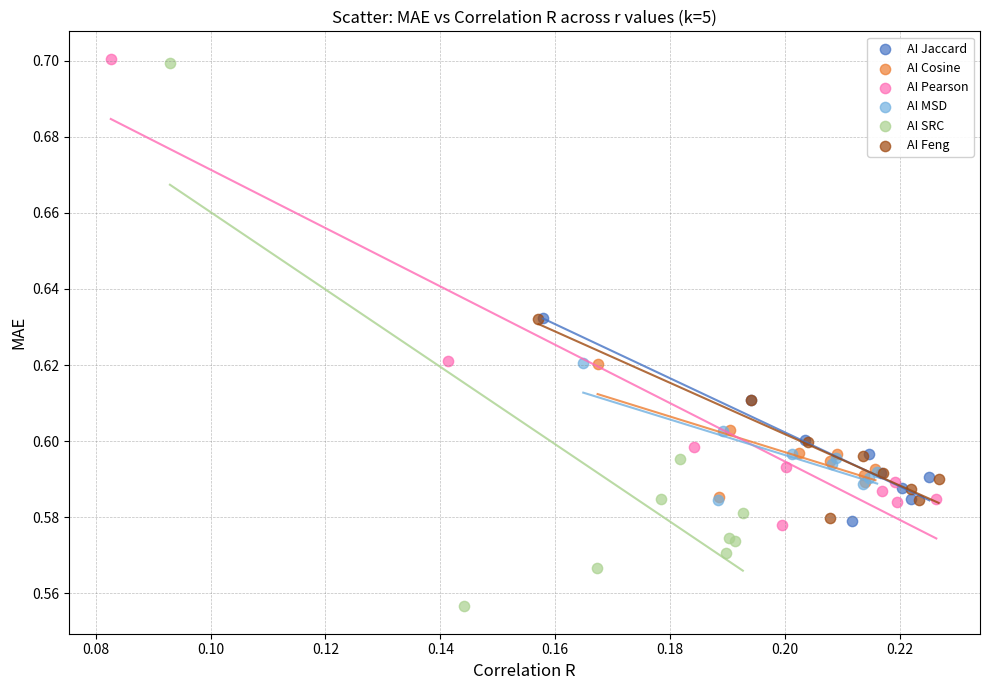

Which series reaches the minimum Y coordinate?

AI SRC